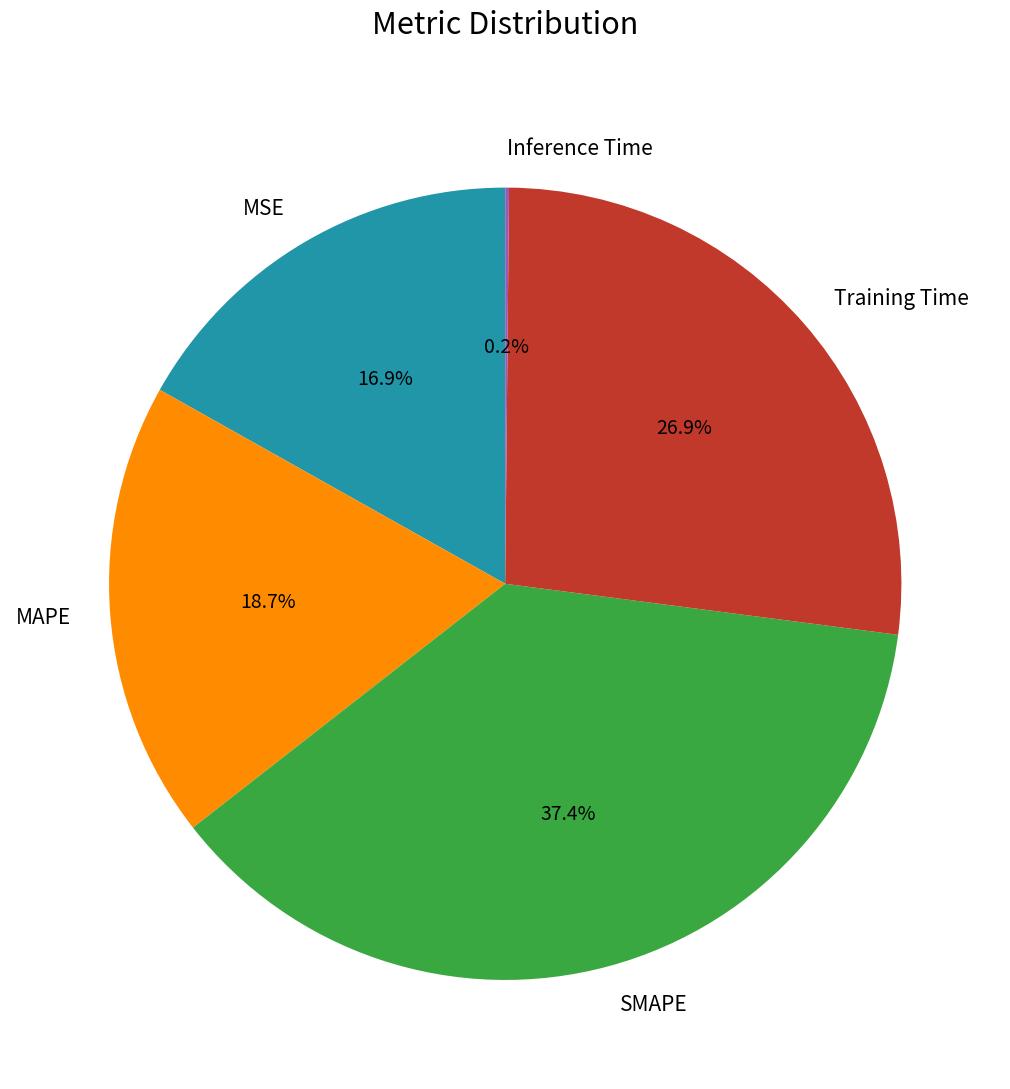

Does MAPE account for over 50% of the chart?

No